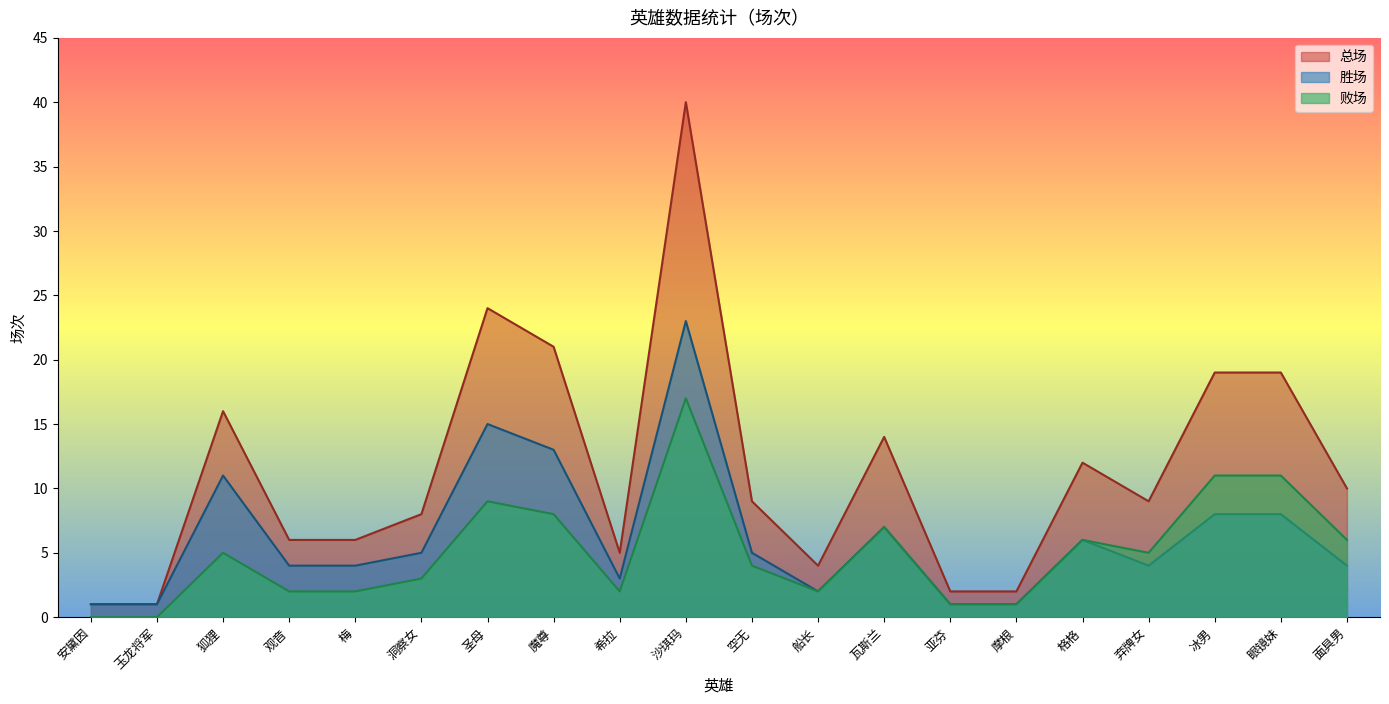

Reading left to right, transcribe all the data shown in this chart.

总场: 安黛因=1	玉龙将军=1	狐狸=16	观音=6	梅=6	洞察女=8	圣母=24	魔尊=21	希拉=5	沙琪玛=40	空无=9	船长=4	瓦斯兰=14	亚芬=2	摩根=2	格格=12	弃牌女=9	冰男=19	眼镜妹=19	面具男=10
胜场: 安黛因=1	玉龙将军=1	狐狸=11	观音=4	梅=4	洞察女=5	圣母=15	魔尊=13	希拉=3	沙琪玛=23	空无=5	船长=2	瓦斯兰=7	亚芬=1	摩根=1	格格=6	弃牌女=4	冰男=8	眼镜妹=8	面具男=4
败场: 安黛因=0	玉龙将军=0	狐狸=5	观音=2	梅=2	洞察女=3	圣母=9	魔尊=8	希拉=2	沙琪玛=17	空无=4	船长=2	瓦斯兰=7	亚芬=1	摩根=1	格格=6	弃牌女=5	冰男=11	眼镜妹=11	面具男=6